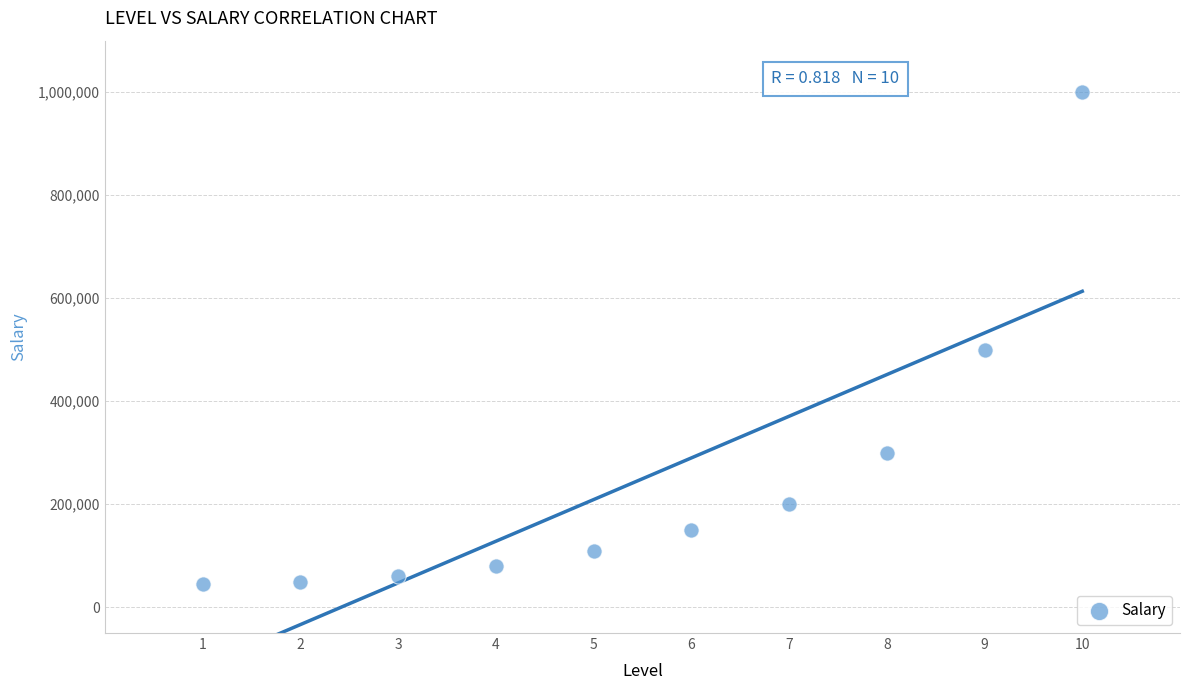

What Y value in the scatter plot is closest to 522500?

500000